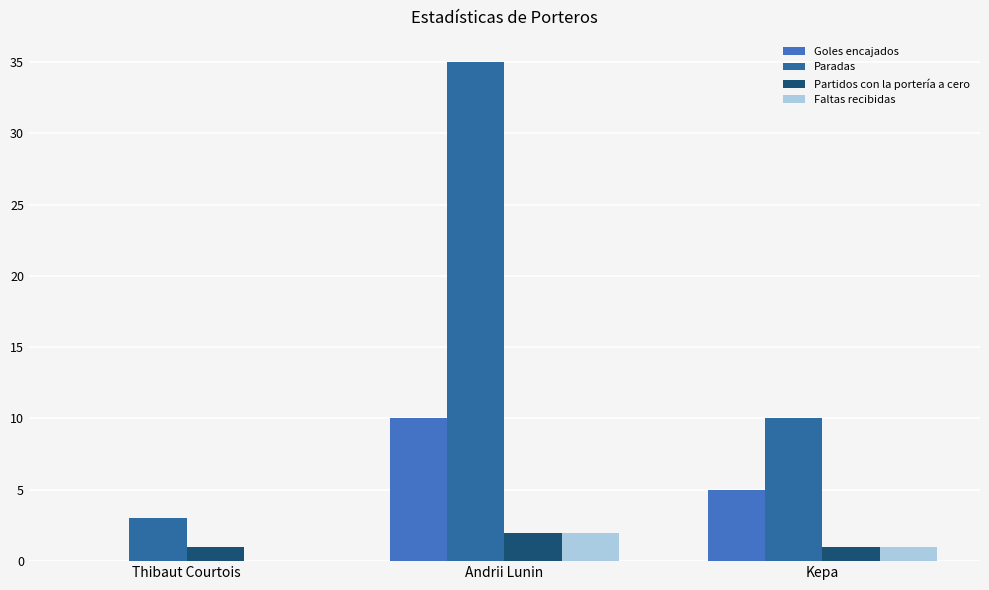

What is the label of the 3rd bar from the left?

Kepa